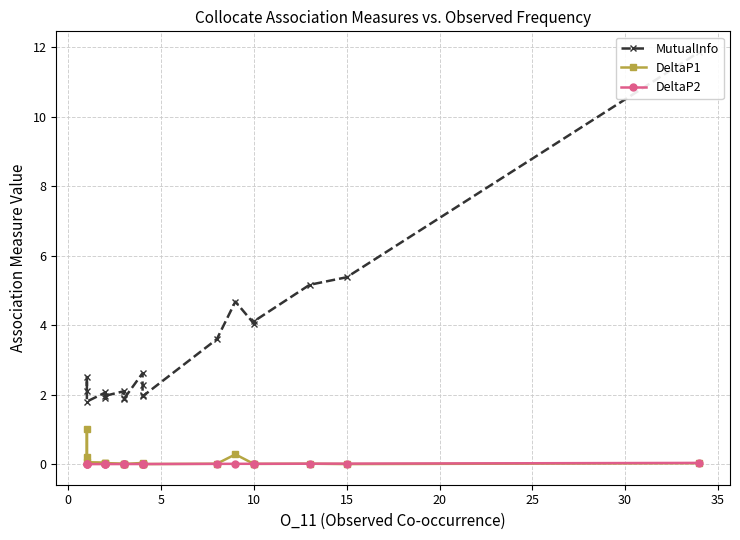

At how many categories does at least one series exceed 5?

3